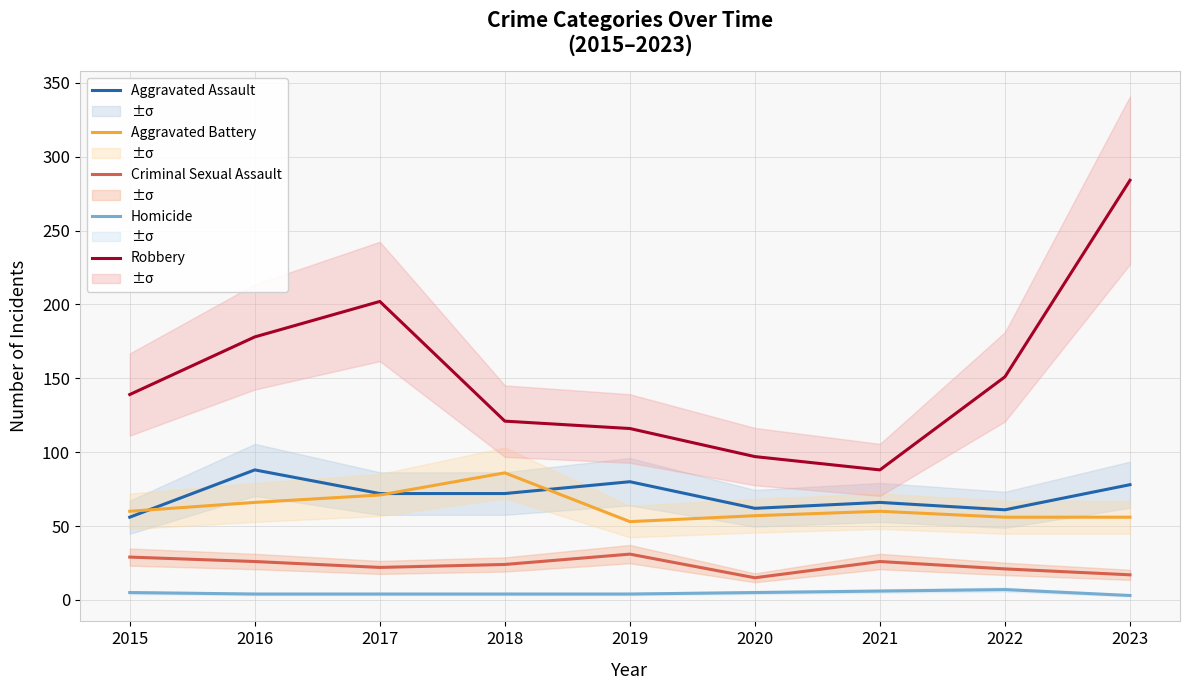

What are all the series names shown in the legend?

Aggravated Assault, Aggravated Battery, Criminal Sexual Assault, Homicide, Robbery